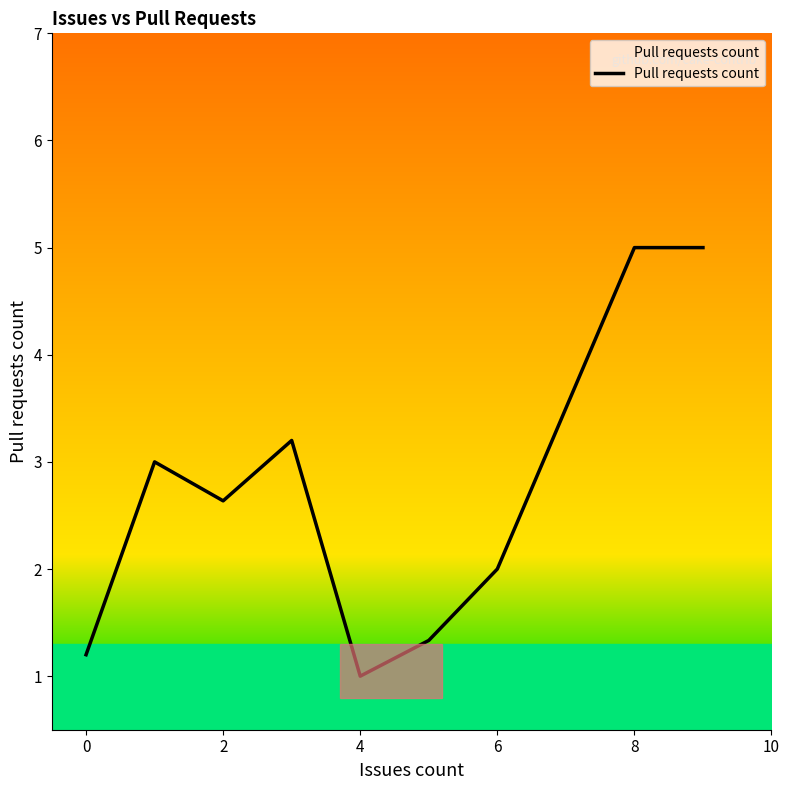

What is the smallest value displayed?

1.0